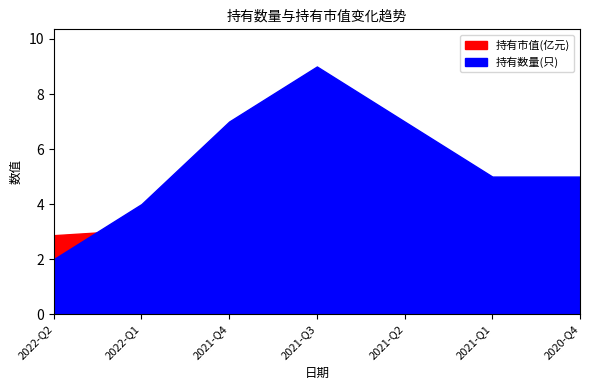

What is the sum of all 持有数量(只) values?

39.0